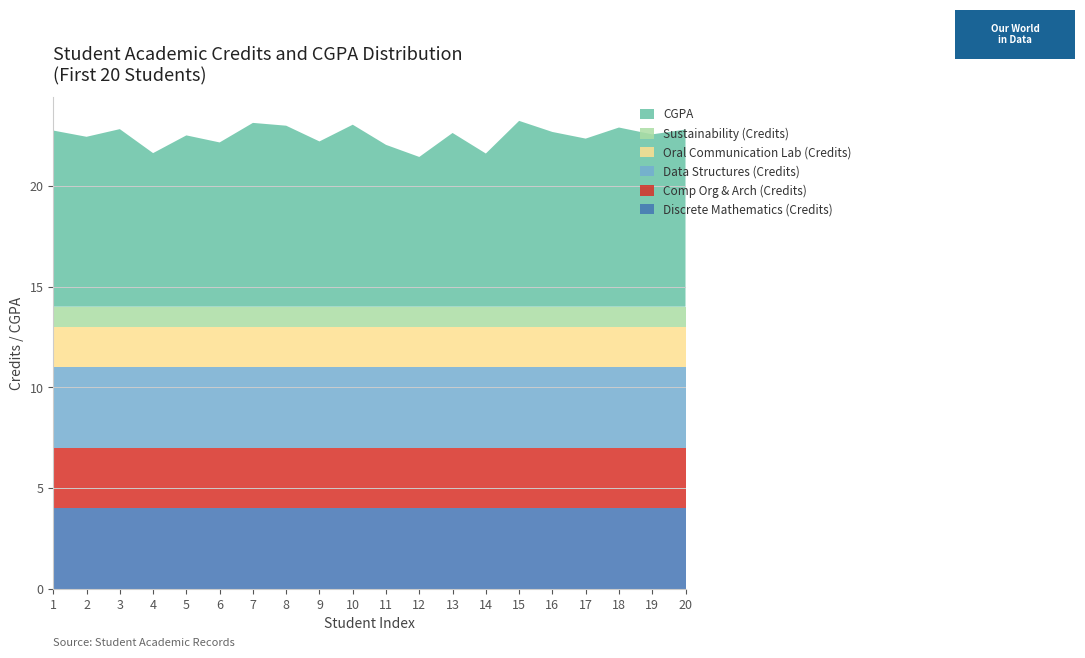

Reading right to left, transcribe all the data shown in this chart.

Discrete Mathematics (Credits): 4.0	4.0	4.0	4.0	4.0	4.0	4.0	4.0	4.0	4.0	4.0	4.0	4.0	4.0	4.0	4.0	4.0	4.0	4.0	4.0
Comp Org & Arch (Credits): 3.0	3.0	3.0	3.0	3.0	3.0	3.0	3.0	3.0	3.0	3.0	3.0	3.0	3.0	3.0	3.0	3.0	3.0	3.0	3.0
Data Structures (Credits): 4.0	4.0	4.0	4.0	4.0	4.0	4.0	4.0	4.0	4.0	4.0	4.0	4.0	4.0	4.0	4.0	4.0	4.0	4.0	4.0
Oral Communication Lab (Credits): 2.0	2.0	2.0	2.0	2.0	2.0	2.0	2.0	2.0	2.0	2.0	2.0	2.0	2.0	2.0	2.0	2.0	2.0	2.0	2.0
Sustainability (Credits): 1.0	1.0	1.0	1.0	1.0	1.0	1.0	1.0	1.0	1.0	1.0	1.0	1.0	1.0	1.0	1.0	1.0	1.0	1.0	1.0
CGPA: 8.8	8.6	8.9	8.3	8.7	9.2	7.6	8.6	7.4	8.0	9.0	8.2	9.0	9.1	8.2	8.5	7.6	8.8	8.4	8.7